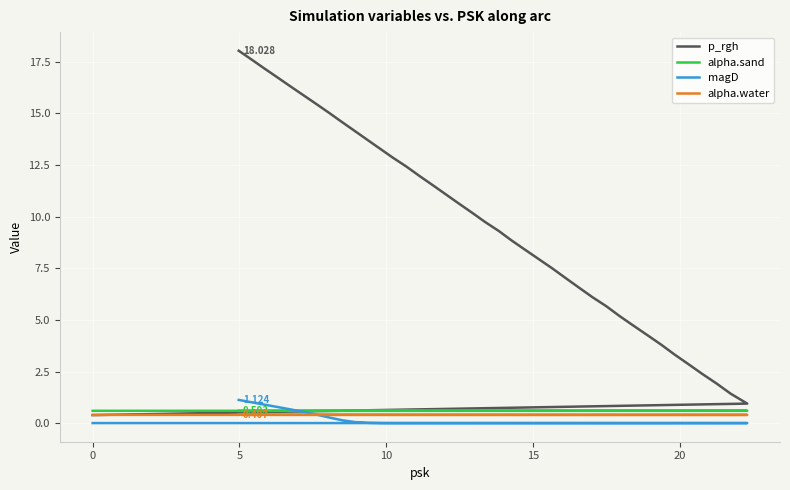

How many categories are shown in the chart?

40